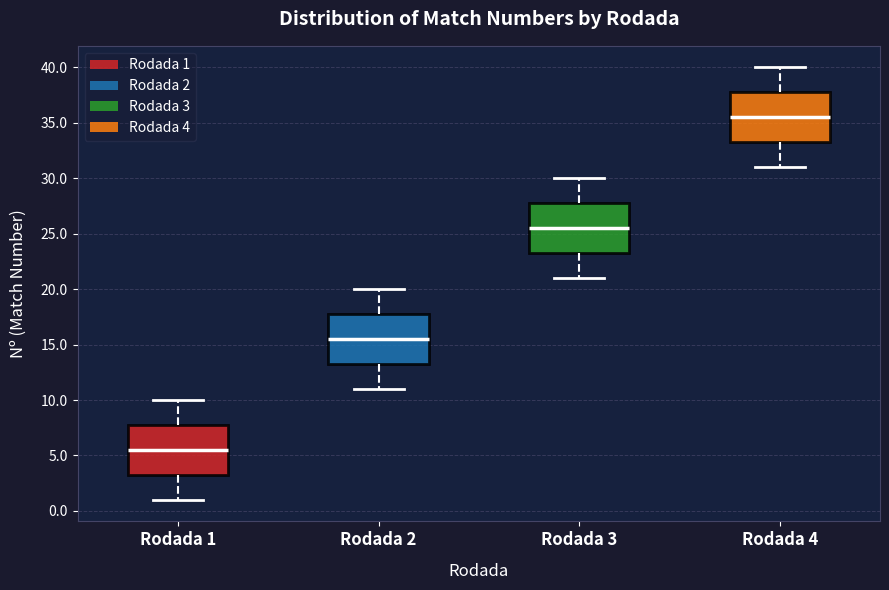

Which box's median line is the lowest?

Rodada 1